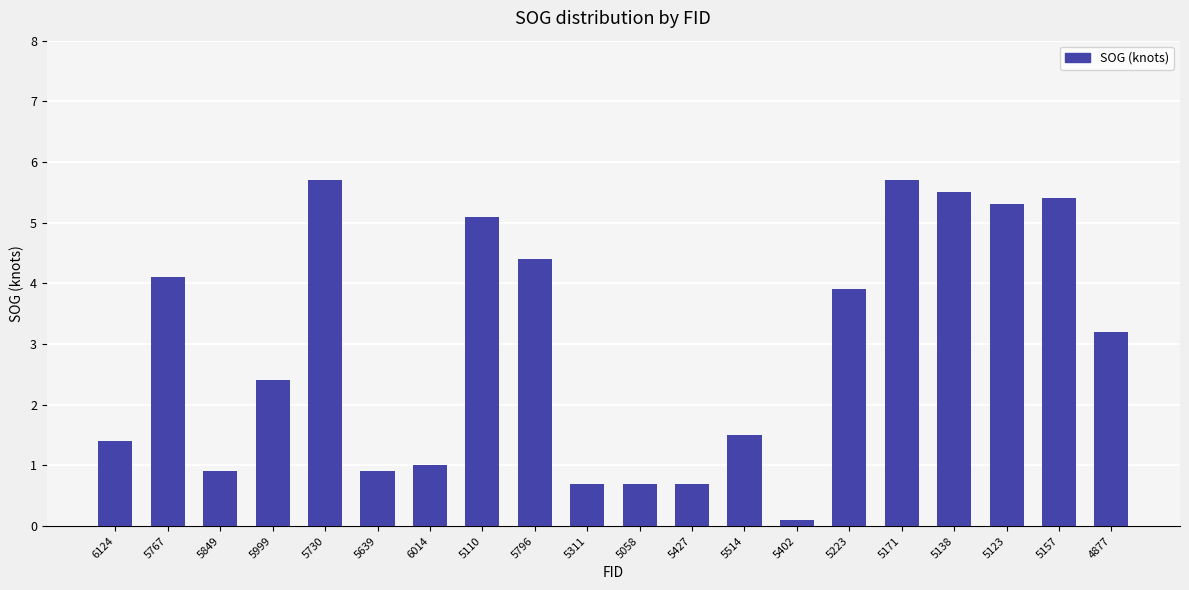

What is the average value?

2.9